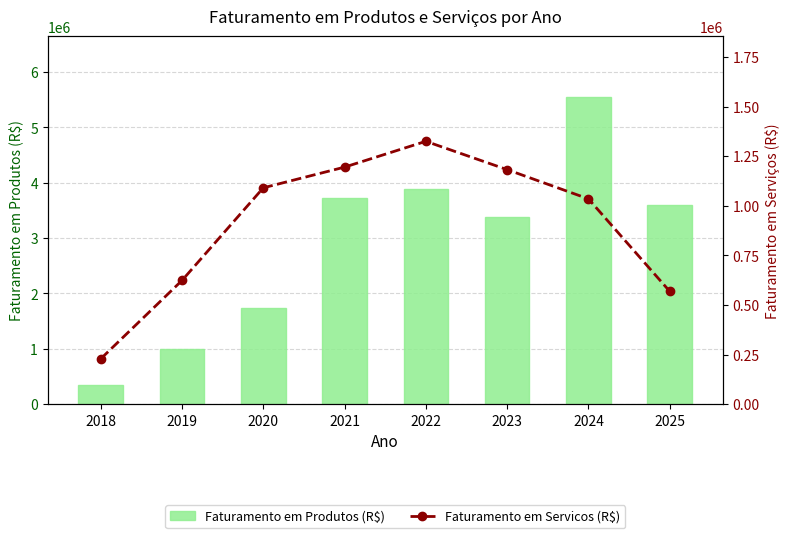

What is the difference between the Faturamento em Produtos (R$) values at 2020 and 2024?

3794306.5